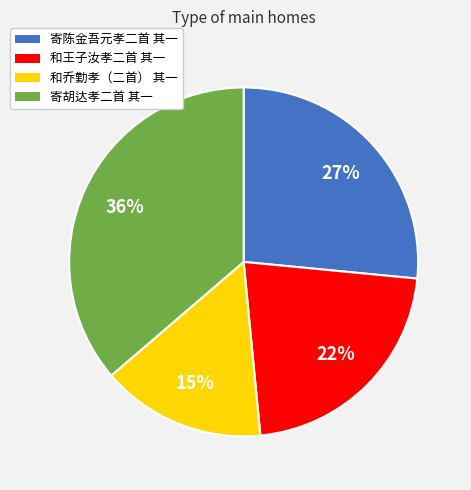

Do 和乔勤孝（二首） 其一 and 寄胡达孝二首 其一 together represent more than half of the pie?

Yes